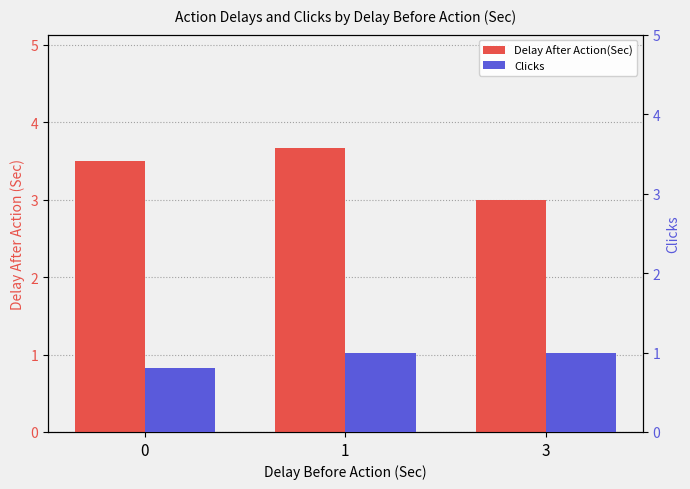

What is the value of the Delay After Action(Sec) bar at the 1st from the left?

3.5